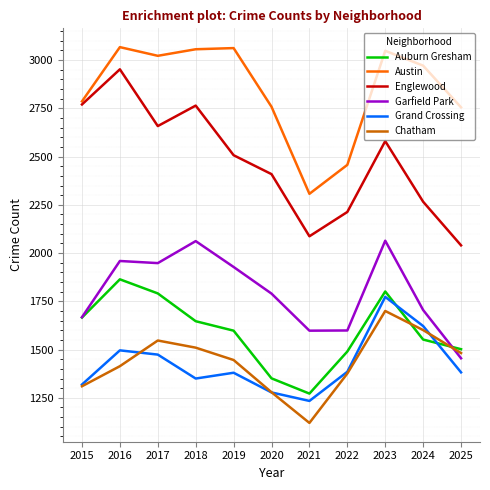

True or false: Garfield Park and Auburn Gresham intersect in this chart.

True